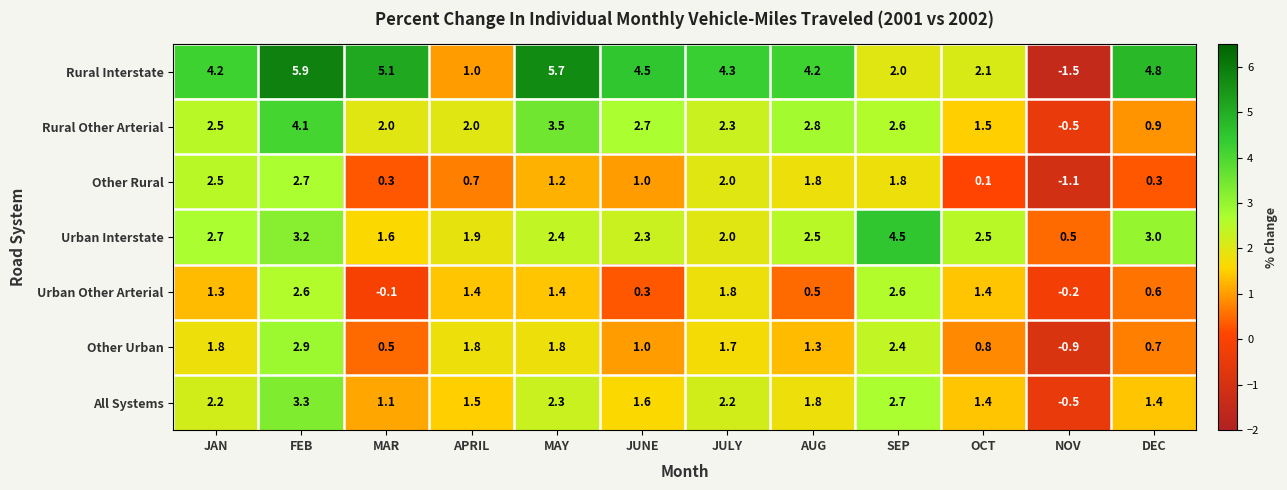

Count the number of data series in this chart.

7